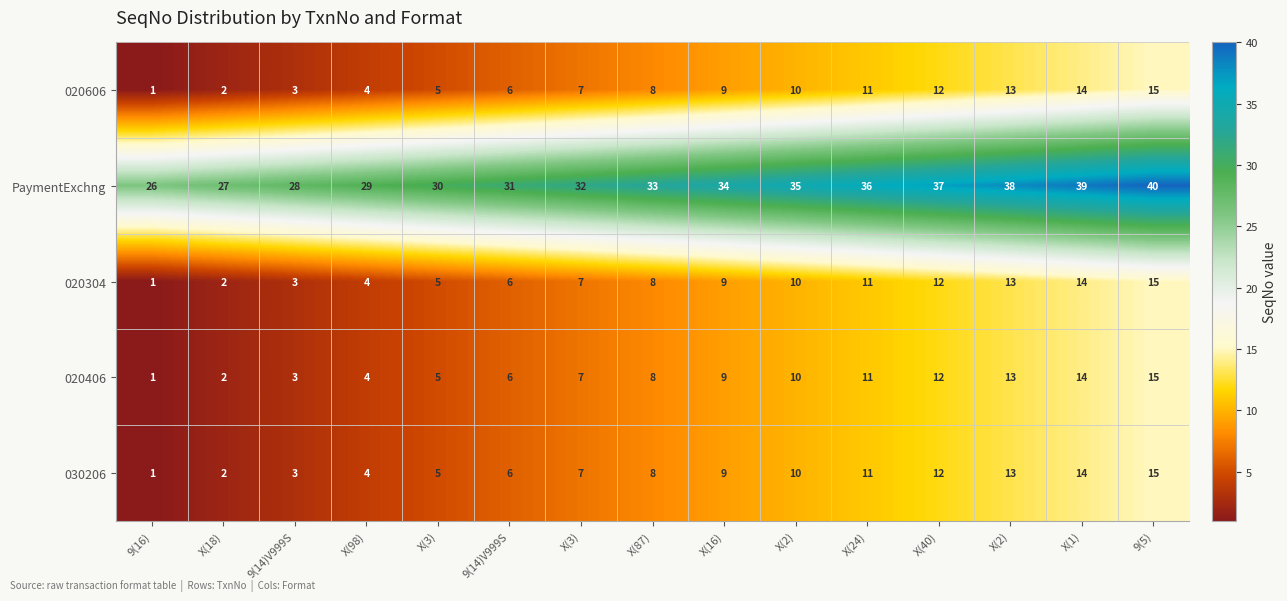

Count the number of categories in the chart.

15